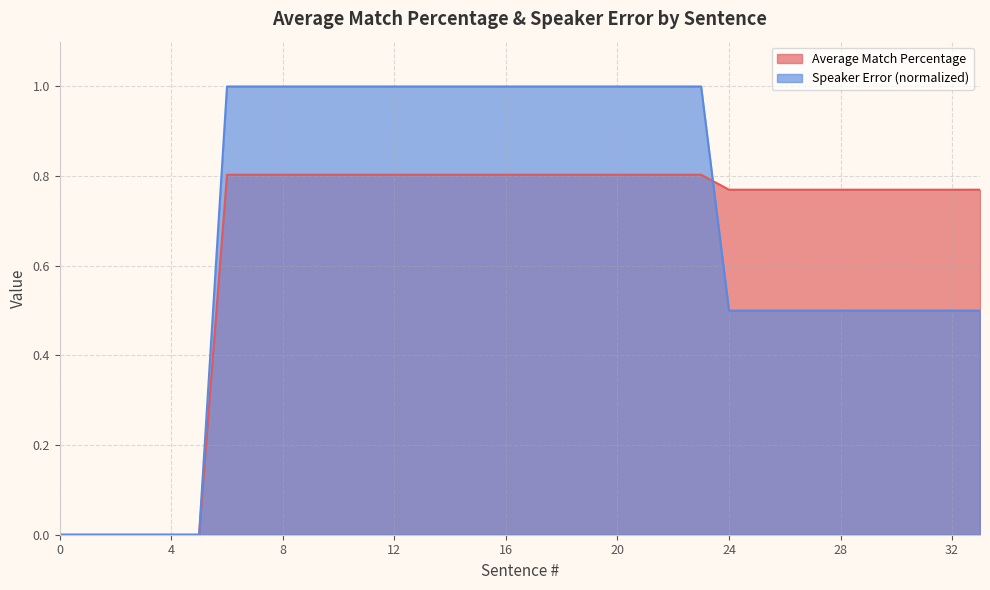

Rank the series by their maximum value, from highest to lowest.

Speaker Error (normalized), Average Match Percentage